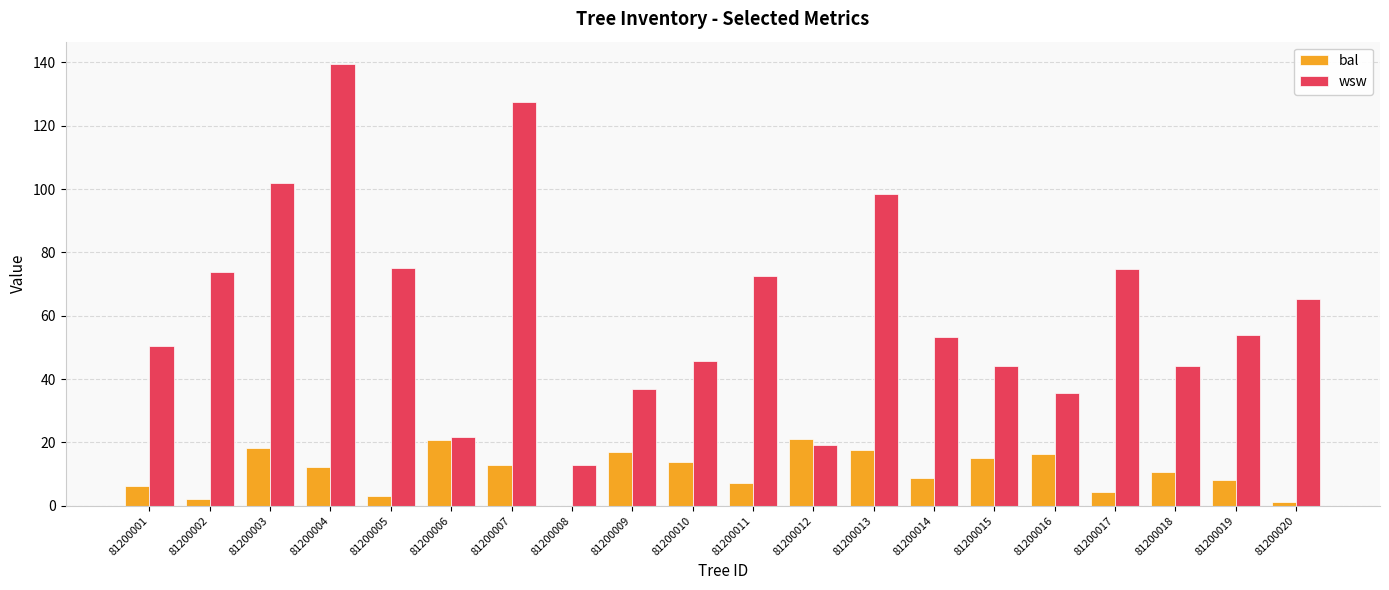

What is the sum of all bal values?

217.1